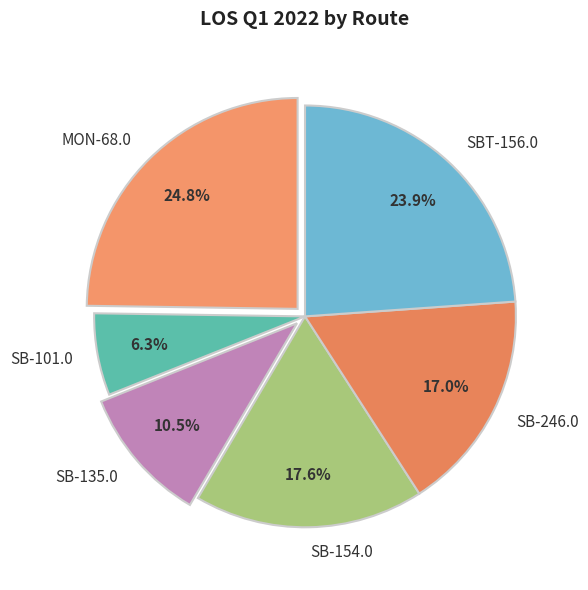

Between SB-135.0 and MON-68.0, which is larger?

MON-68.0